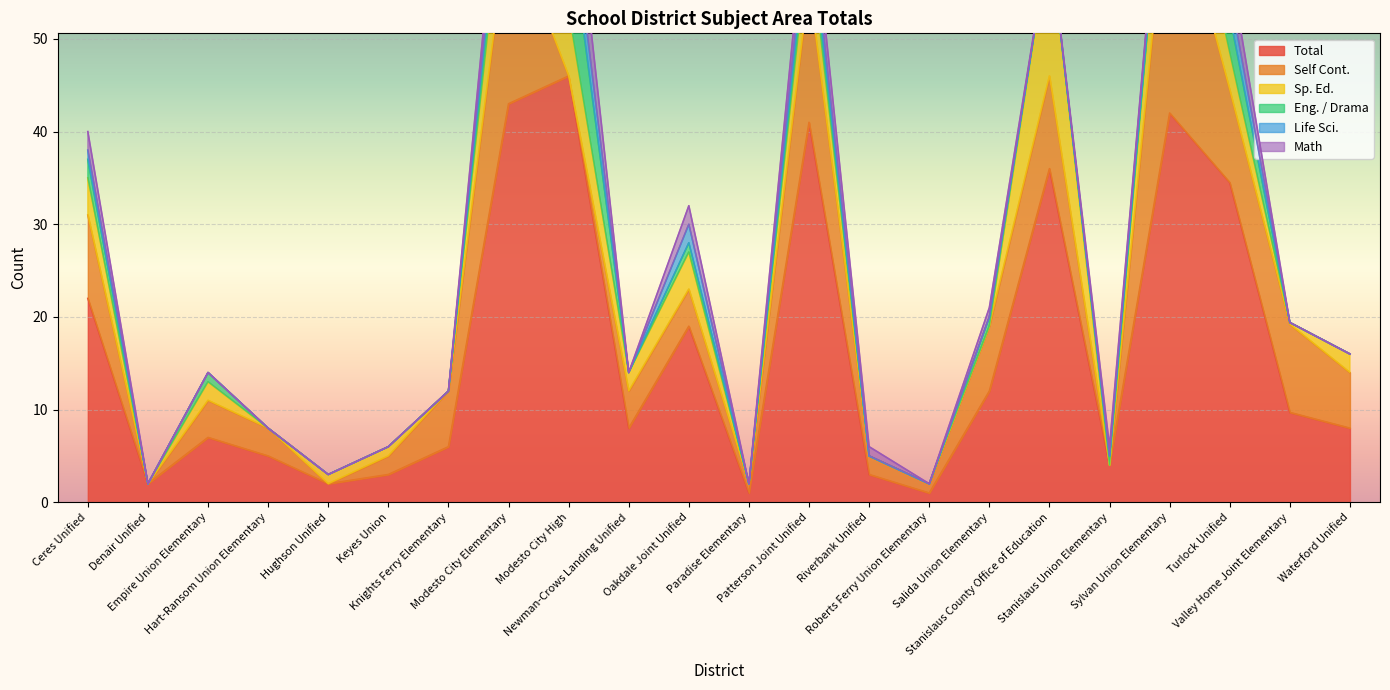

What is the value of the Sp. Ed. point at the 8th from the left?

8.0